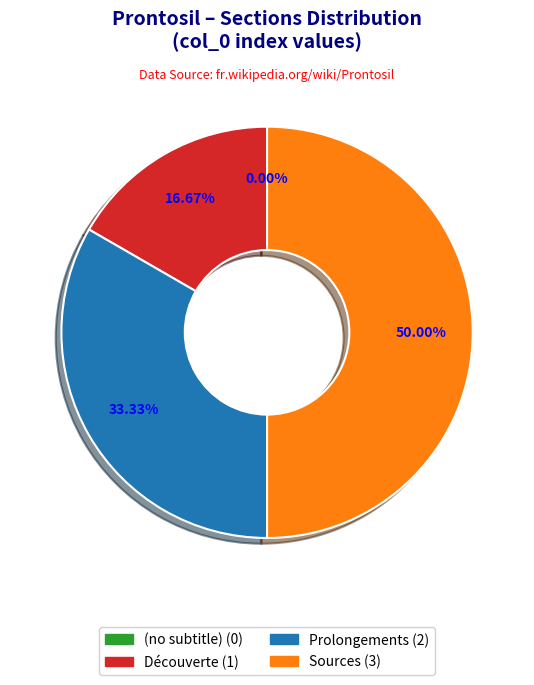

Between Découverte and Sources, which is larger?

Sources